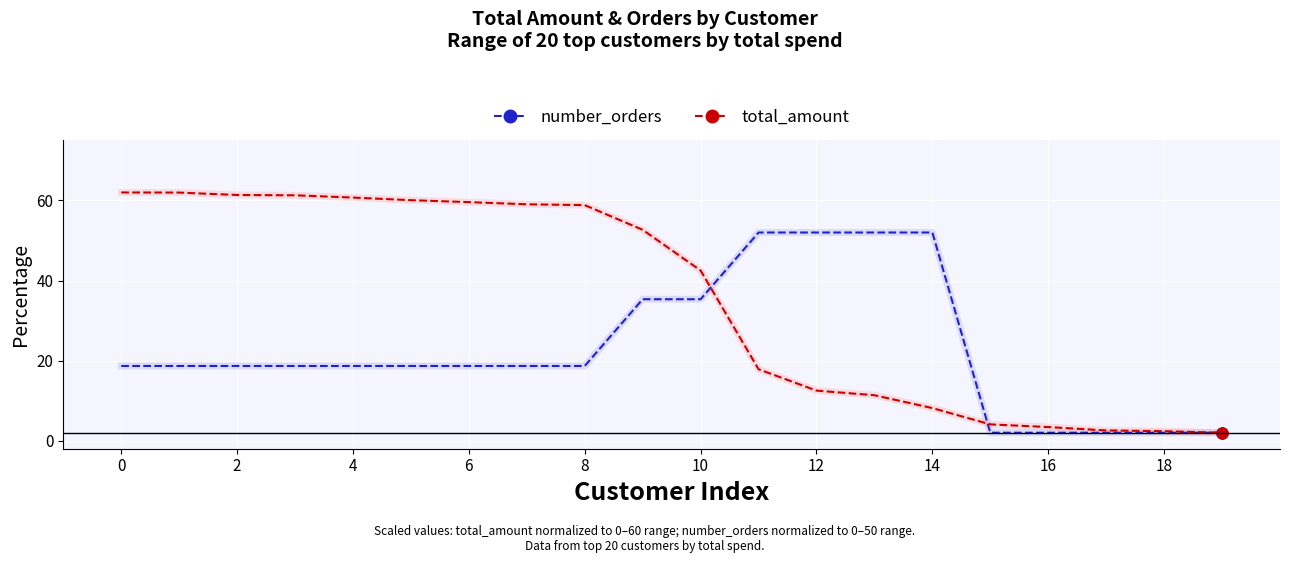

Which series has the largest total across all categories?

total_amount